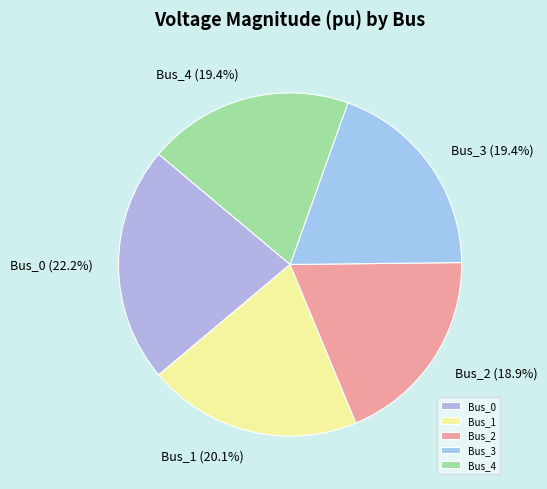

Does Bus_2 account for over 50% of the chart?

No